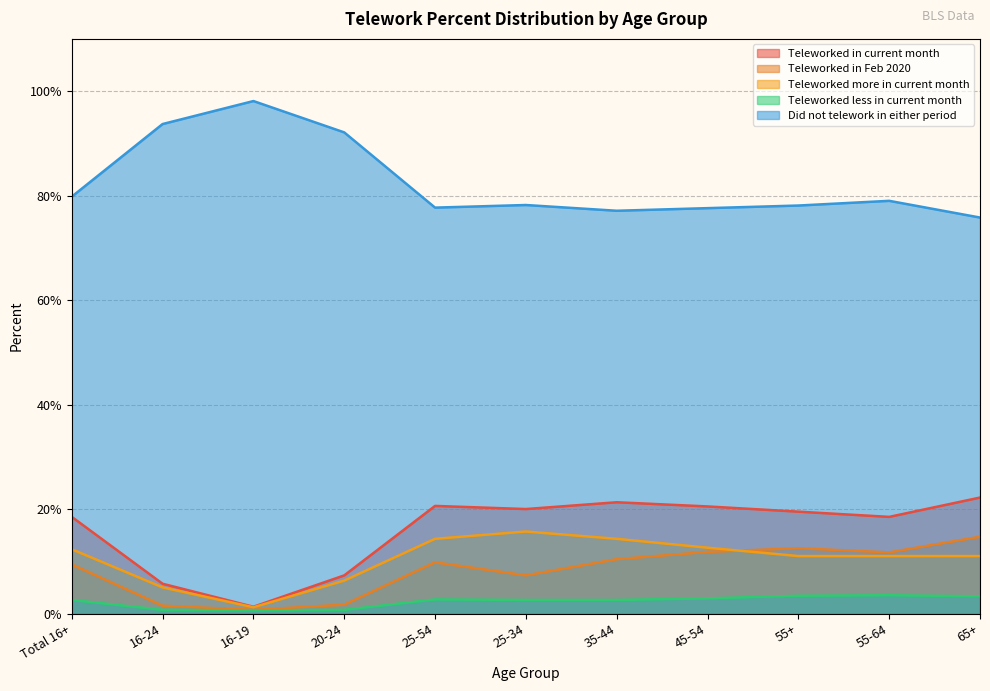

Which series has the widest spread of values?

Did not telework in either period